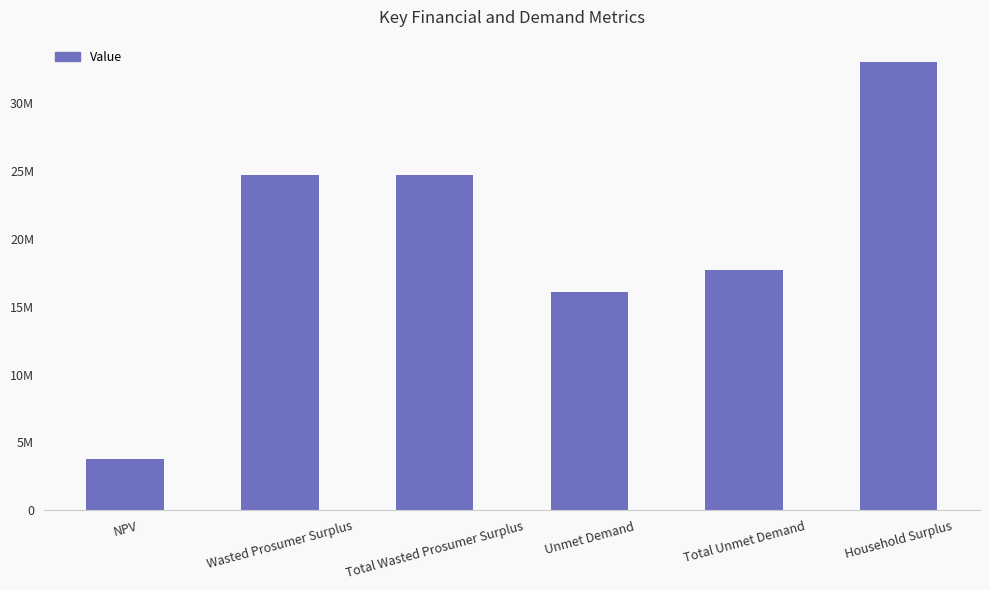

What is the maximum value shown in the chart?

33001678.2